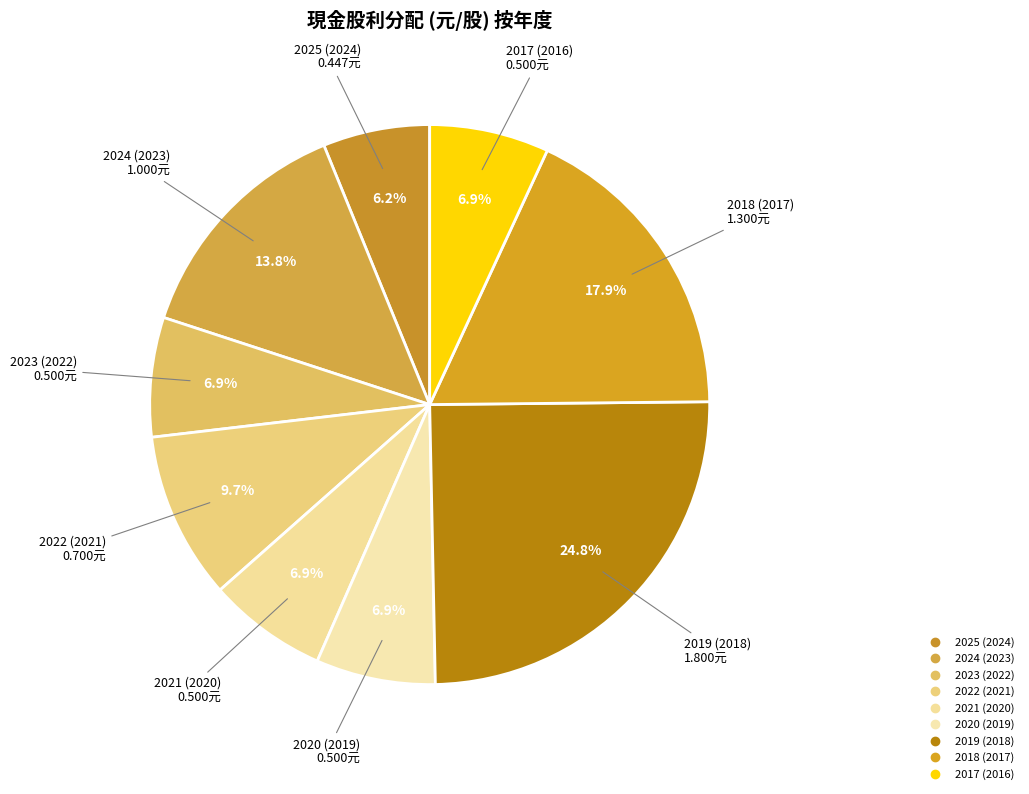

What is the smallest slice in the pie chart?

2025 (2024)